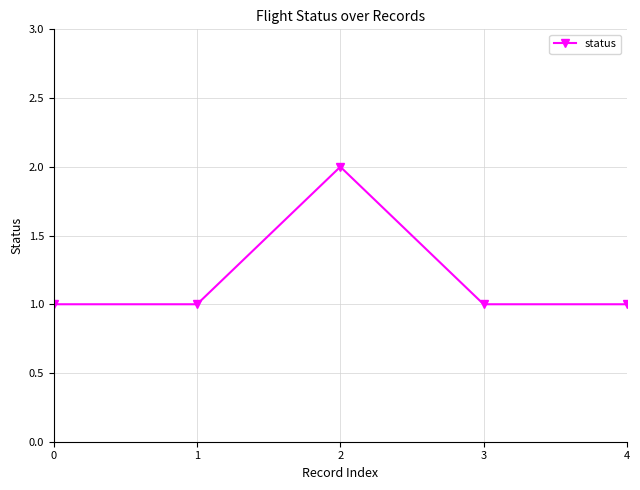

How many series are shown in this chart?

1